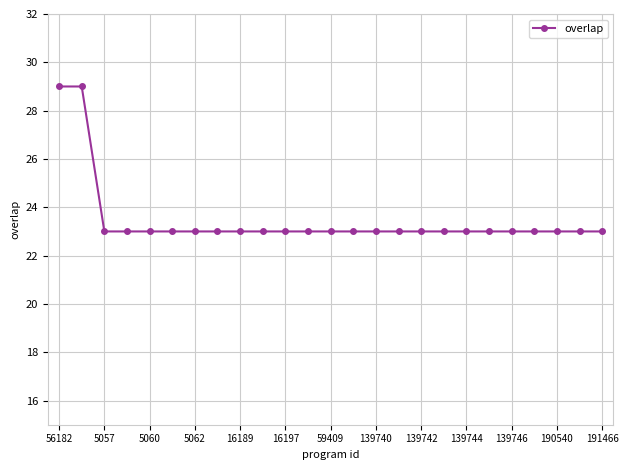

What is the difference between the maximum and minimum values?

6